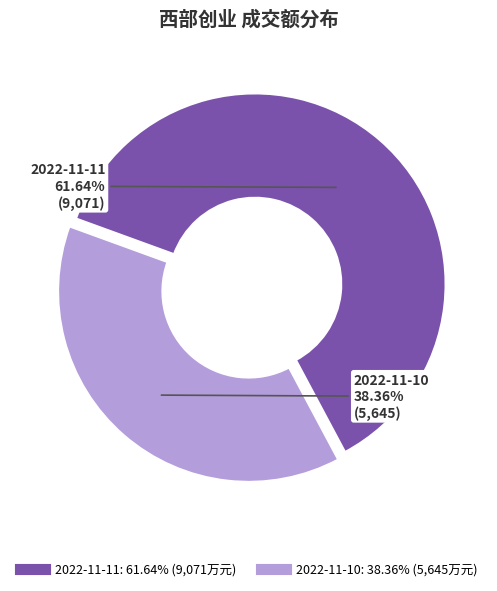

What is the ratio of the value at 2022-11-11 to the value at 2022-11-10?

1.6